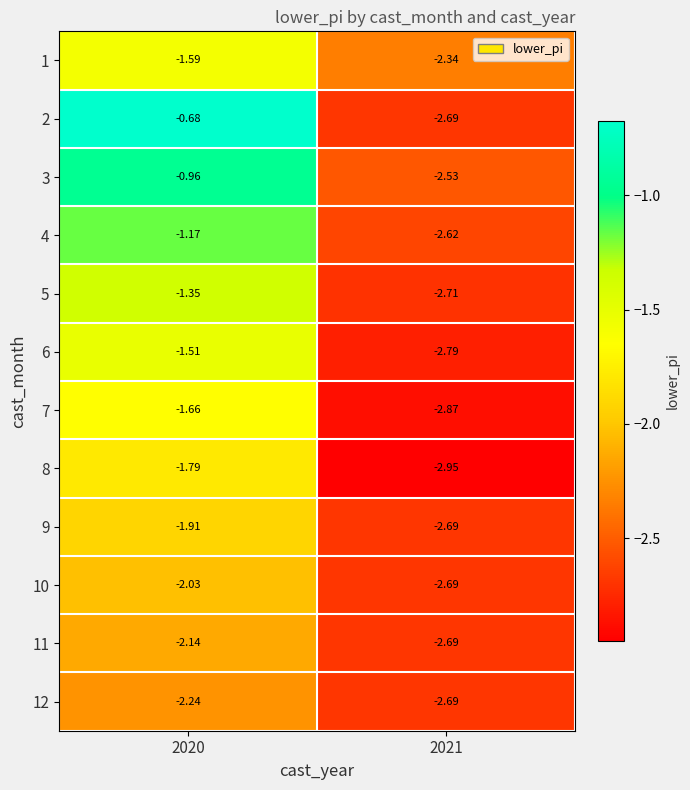

Which category has the highest value across all series?

2020